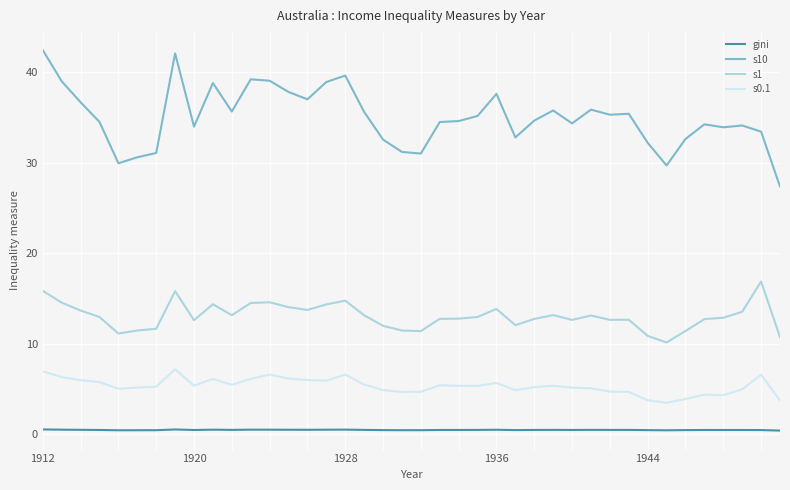

Which series has the largest range (max minus min)?

s10